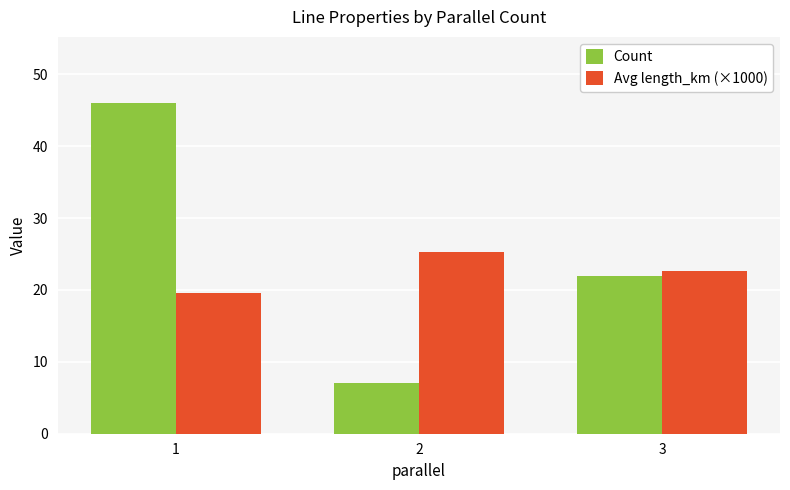

What is the difference between the highest and lowest values at 3?

0.7